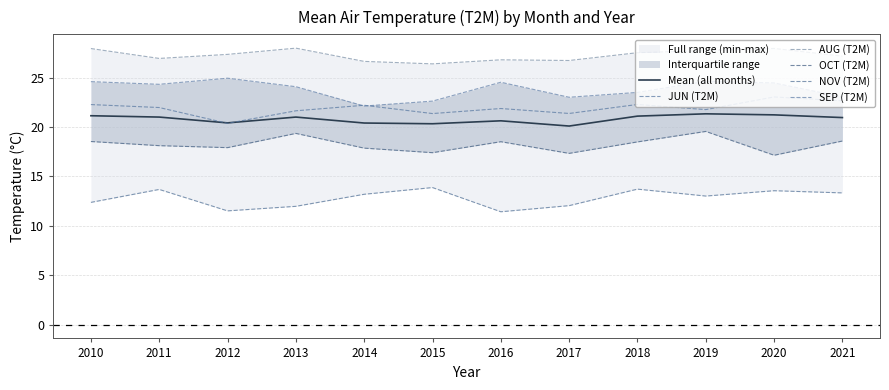

What is the sum of the NOV (T2M) values at 2010 and 2013?

24.3